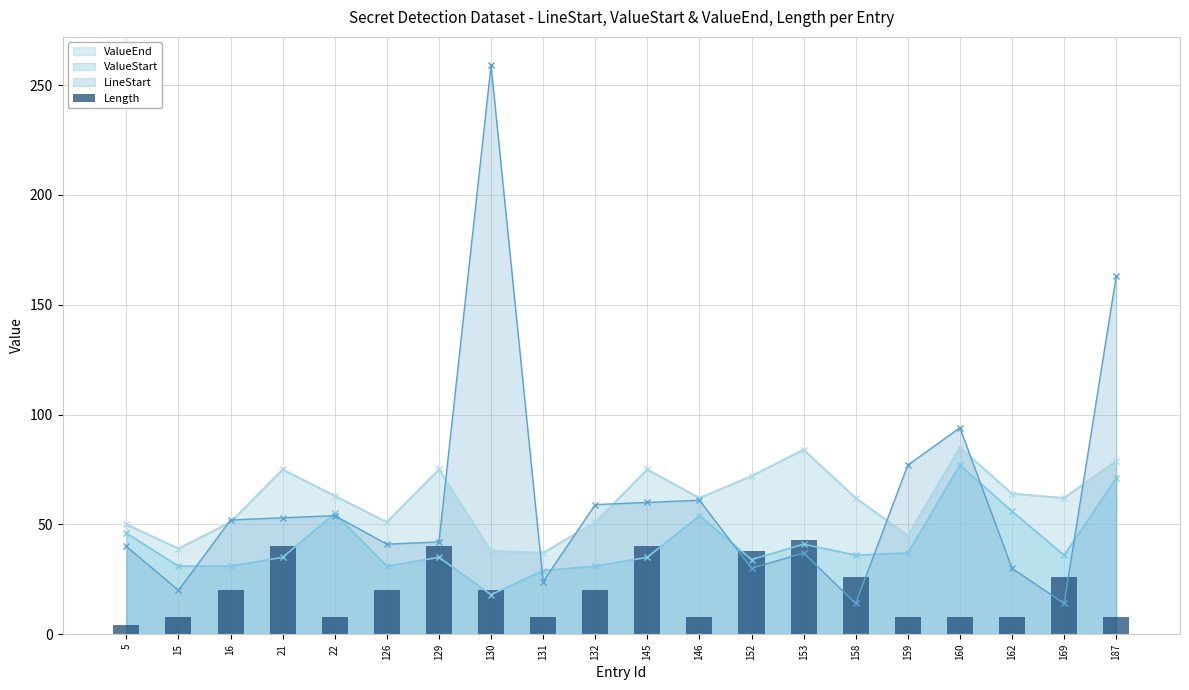

What is the value of the LineStart point at the 8th from the left?

259